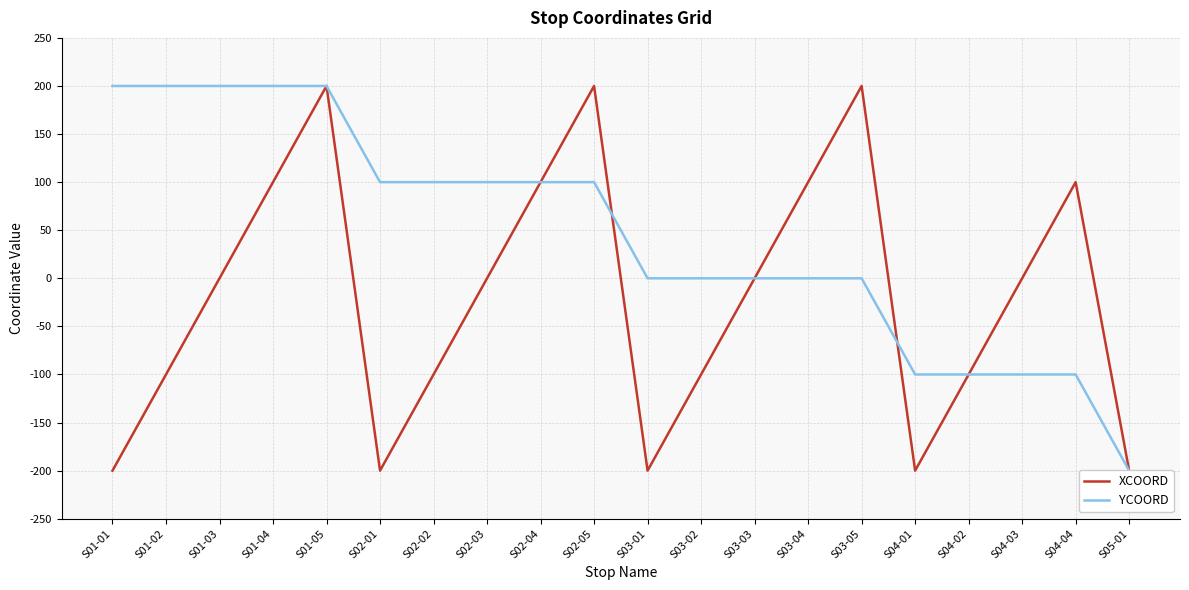

List the labels in order of YCOORD value, smallest first.

S05-01, S04-01, S04-02, S04-03, S04-04, S03-01, S03-02, S03-03, S03-04, S03-05, S02-01, S02-02, S02-03, S02-04, S02-05, S01-01, S01-02, S01-03, S01-04, S01-05